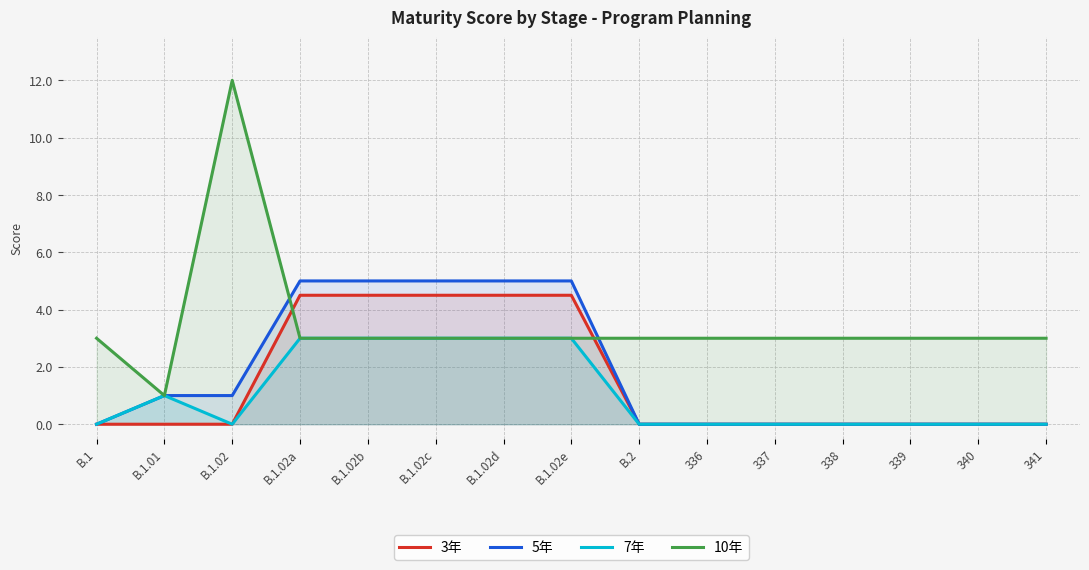

Is it true that 10年 equals 4.3 at B.1.02e?

False